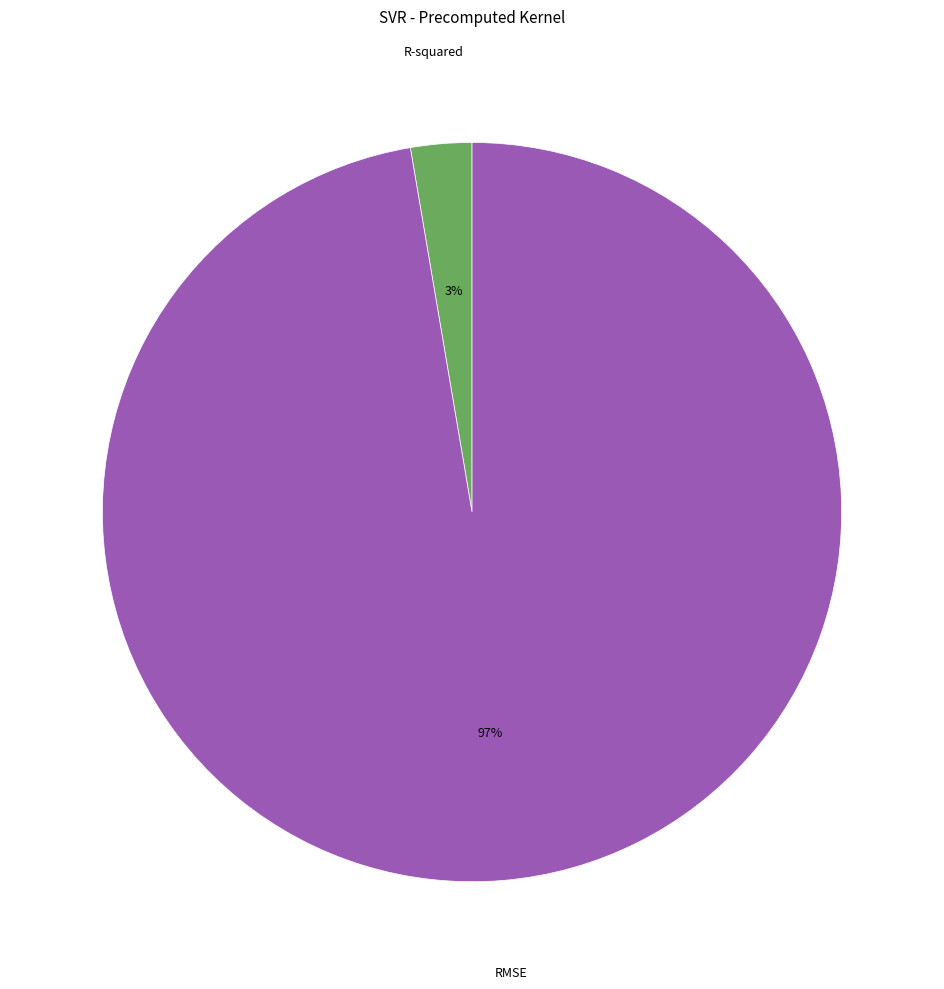

Is there a majority slice in this chart?

Yes